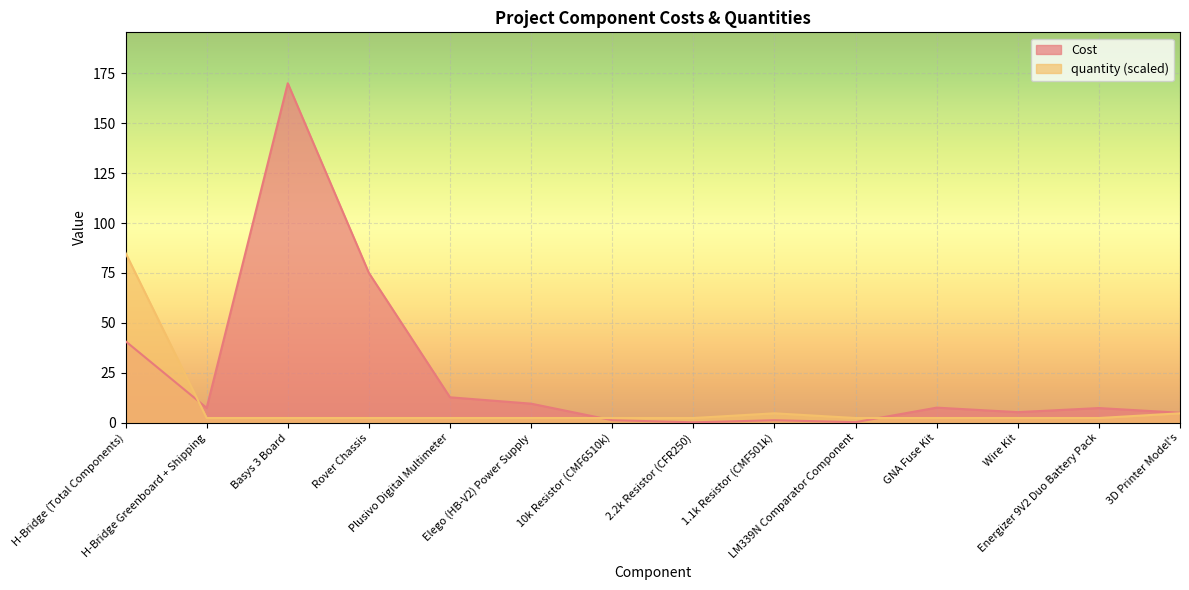

The Cost series shows 2.0 at 1.1k Resistor (CMF501k). True or false?

False